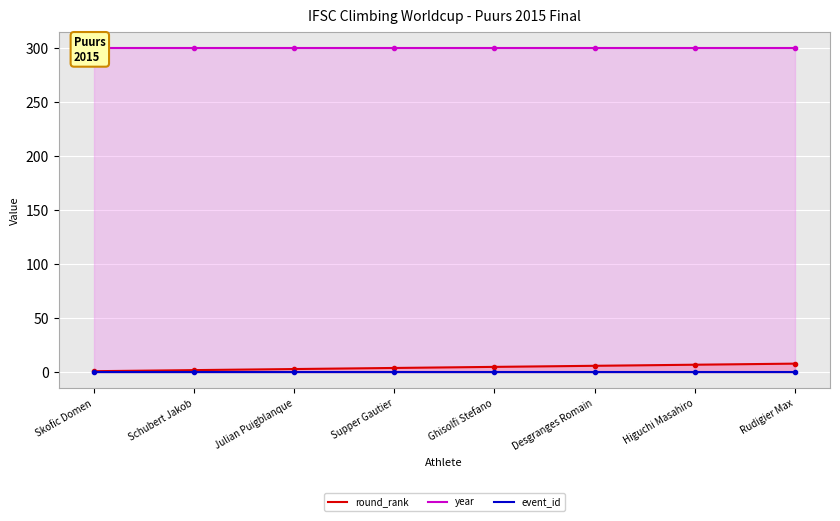

Rank the series at Schubert Jakob from lowest to highest value.

event_id, round_rank, year